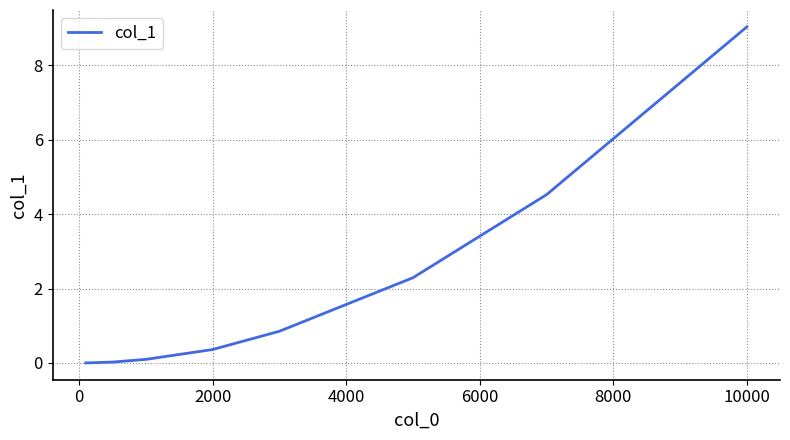

What is the sum of all values?

17.2